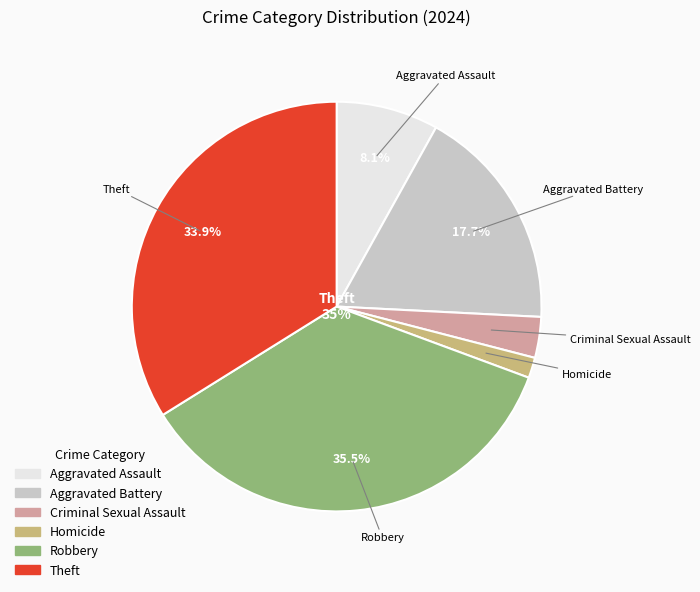

Count the number of slices in the pie.

6